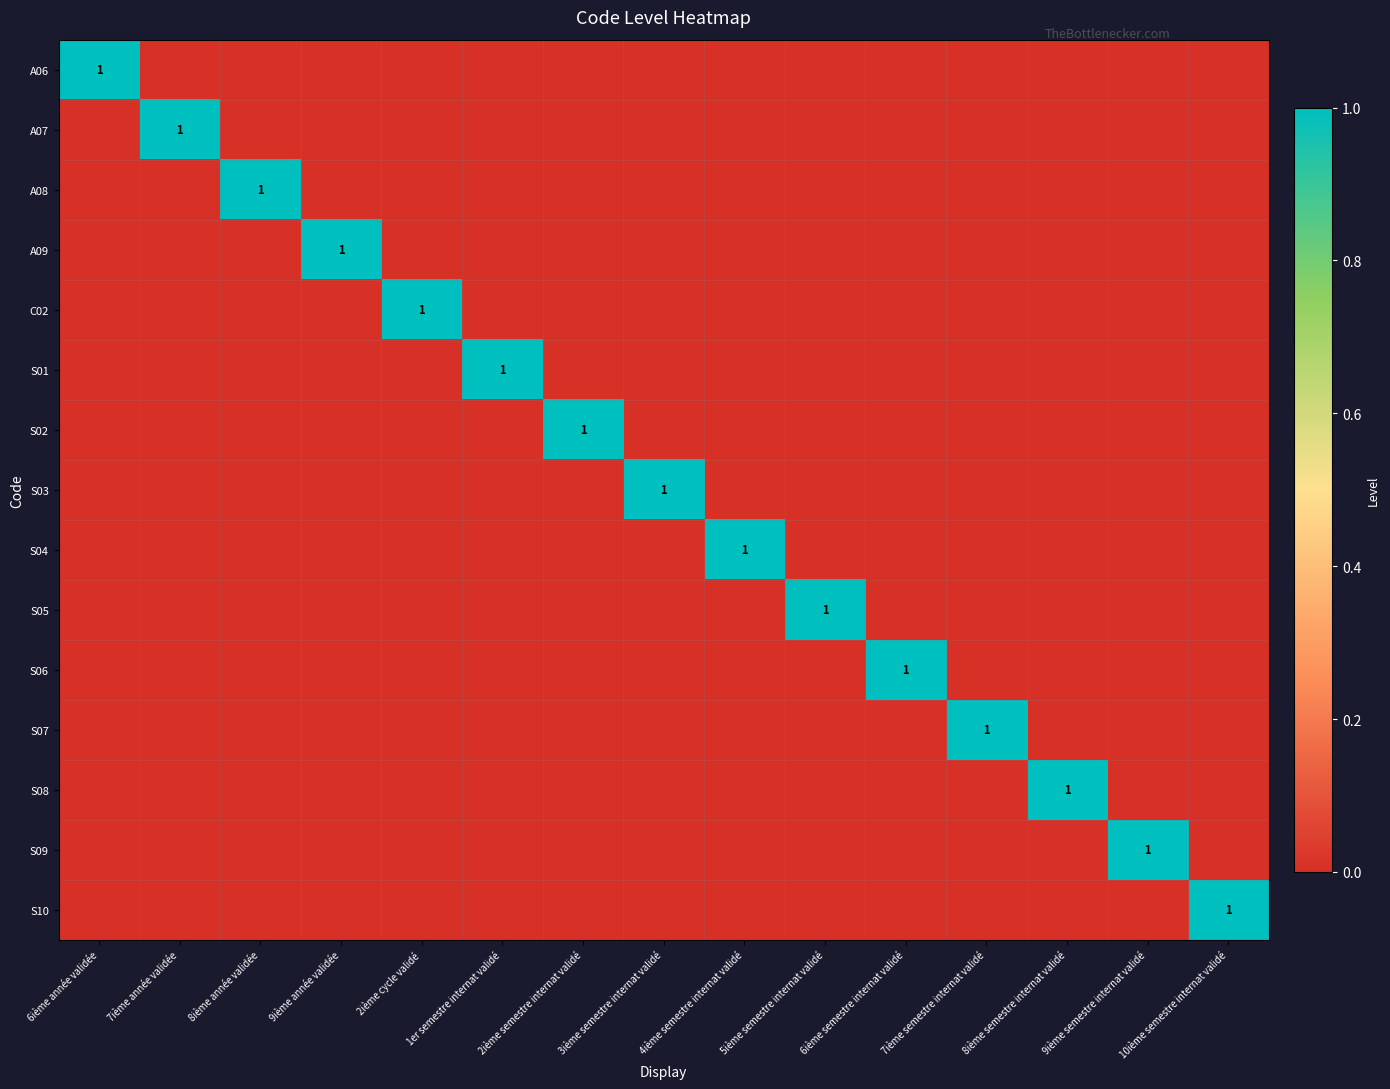

The S06 series shows 1 at 6ième semestre internat validé. True or false?

True